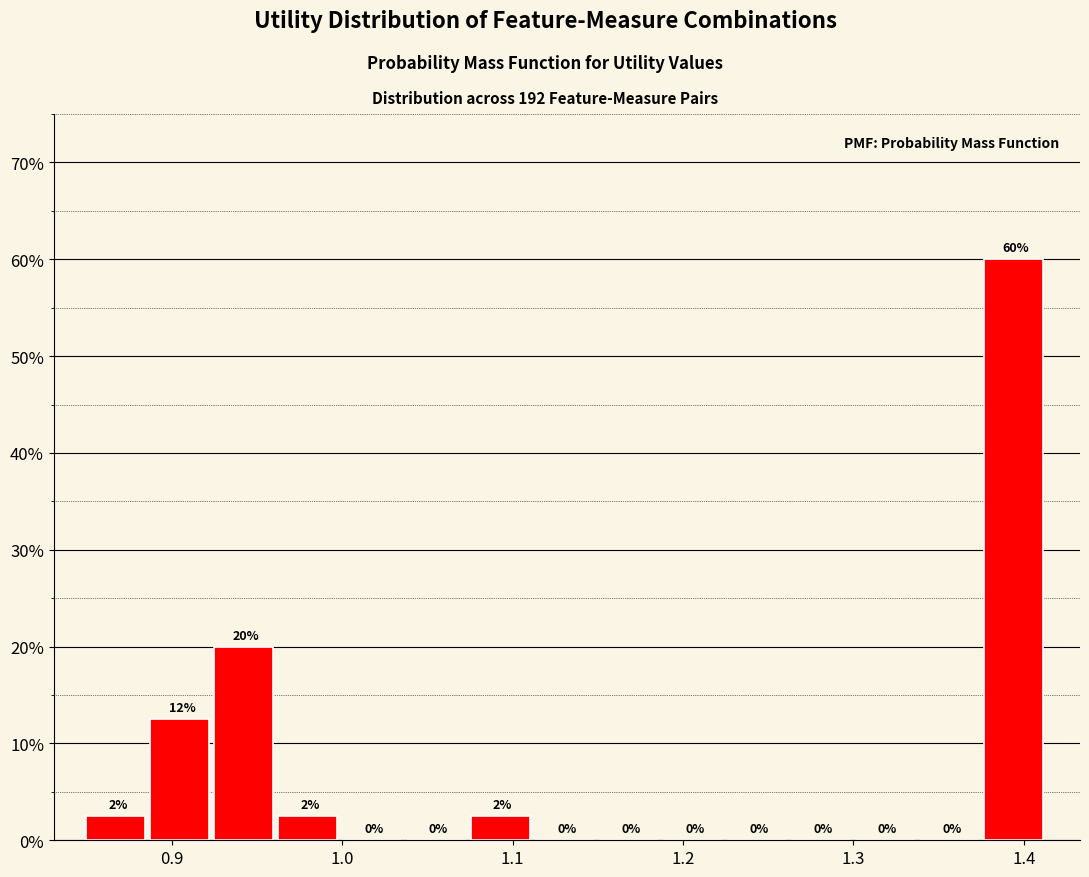

Read against the x-axis, roughly where is the centre of the tallest bar?

1.39